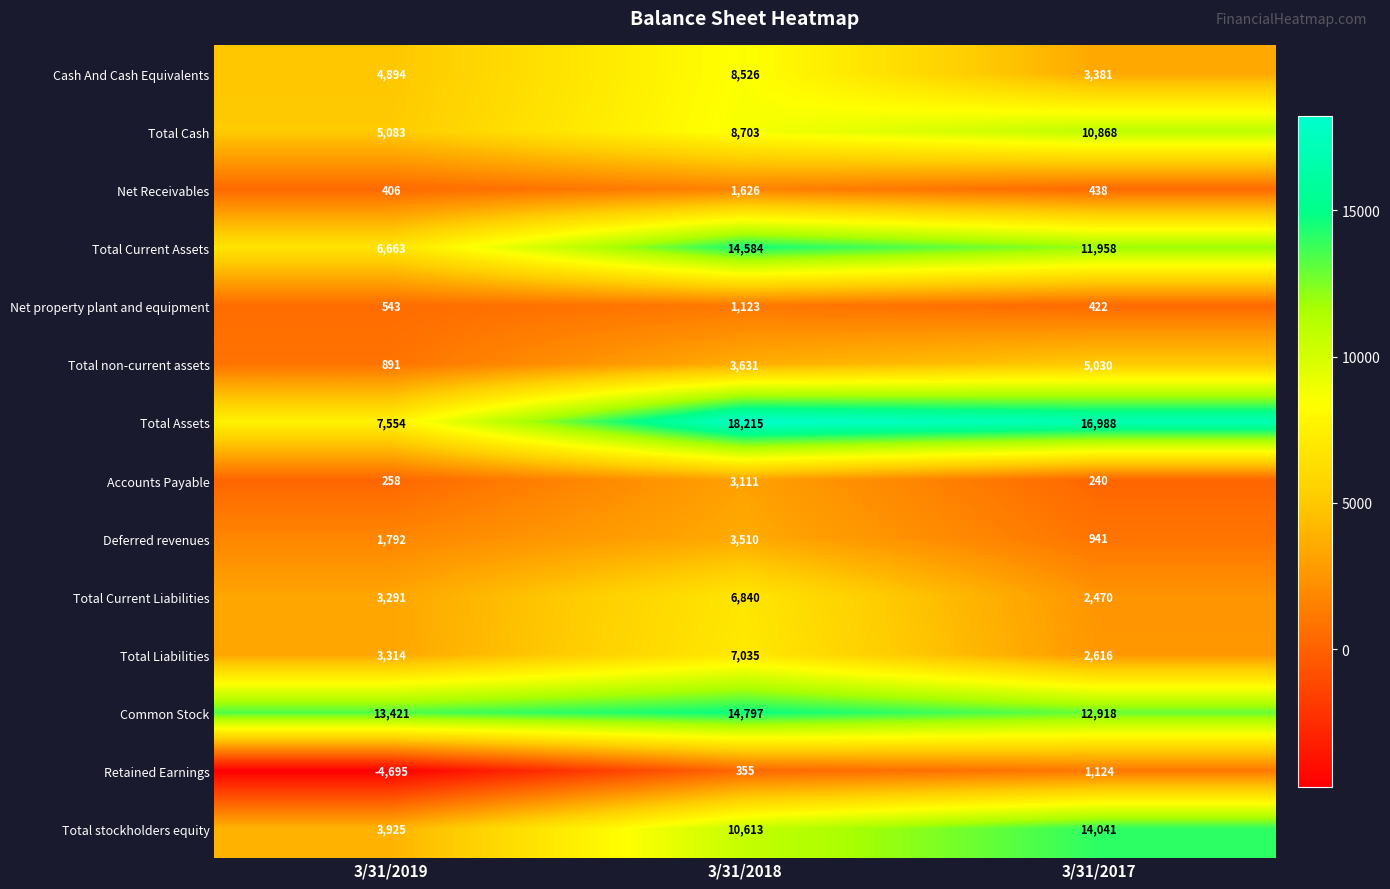

What is the difference between the highest and lowest values at 3/31/2019?

18116